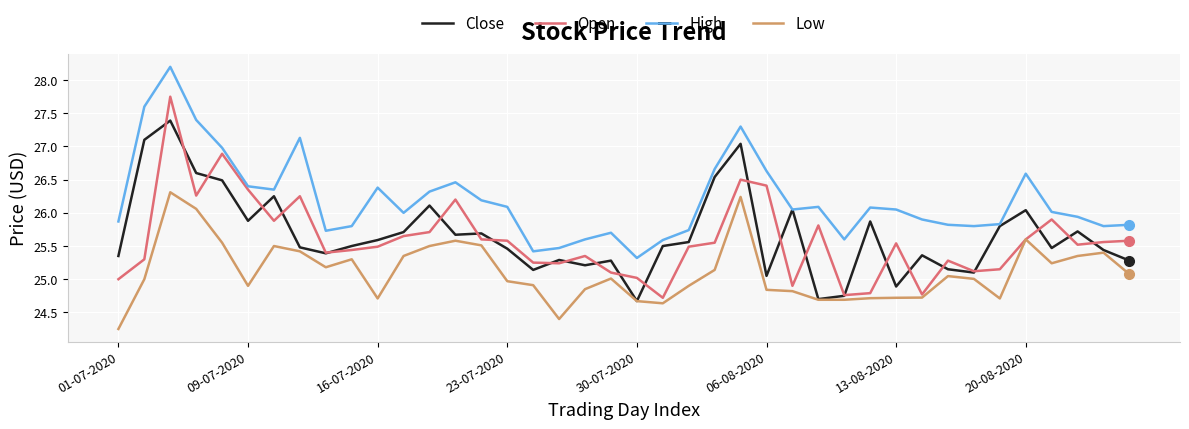

What is the highest value of the High series?

28.2